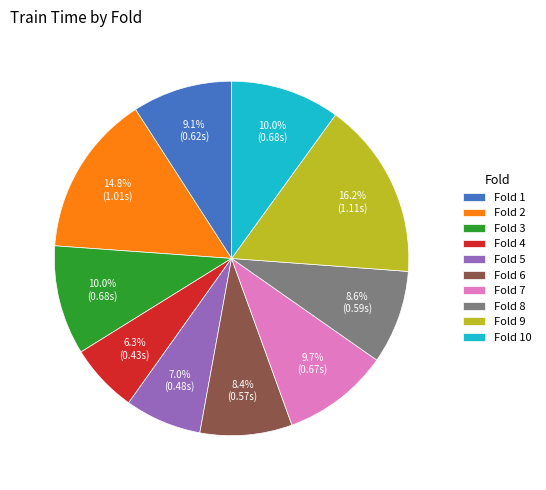

To the nearest percent, what percentage of the pie is Fold 5?

7%